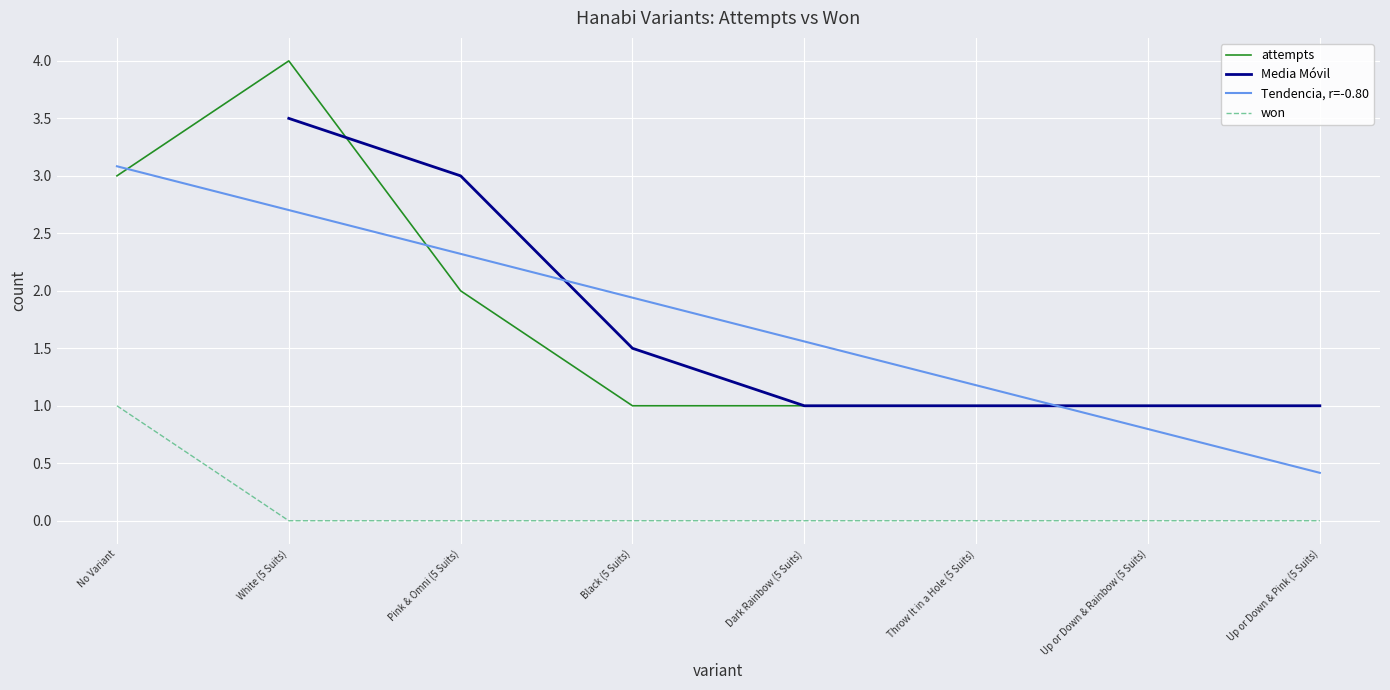

Which has a higher value, No Variant or Dark Rainbow (5 Suits)?

No Variant